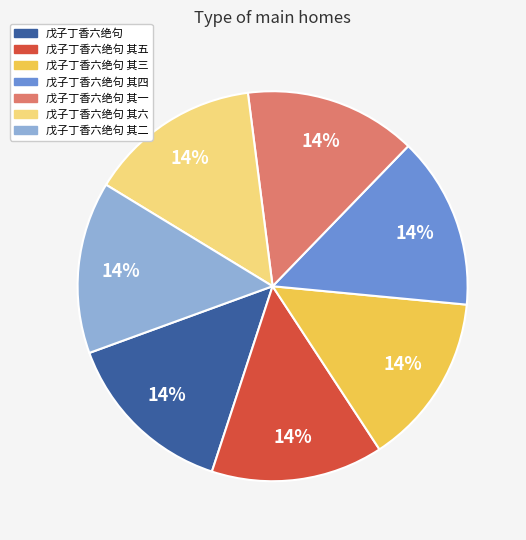

The 戊子丁香六绝句 其六 slice represents 14% of the pie. True or false?

True